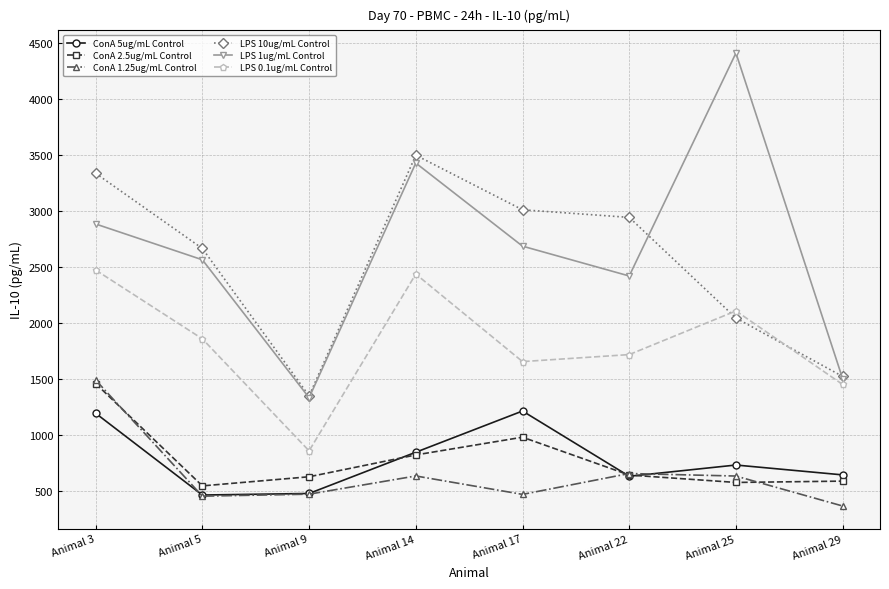

Is it true that ConA 1.25ug/mL Control equals 1095.9 at Animal 25?

False